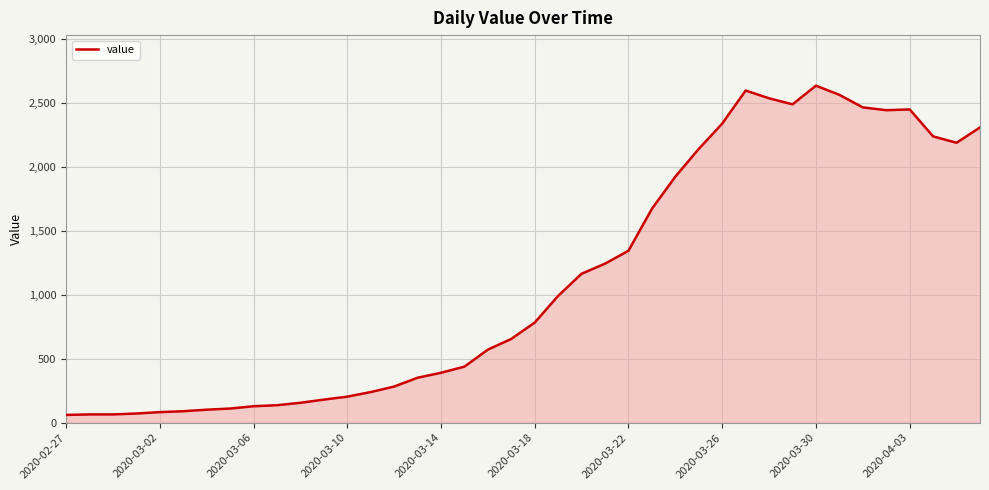

What is the smallest value displayed?

61